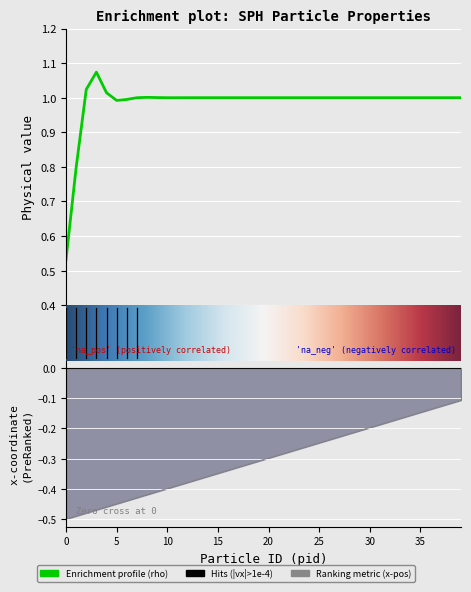

True or false: vx and internal energy intersect in this chart.

False